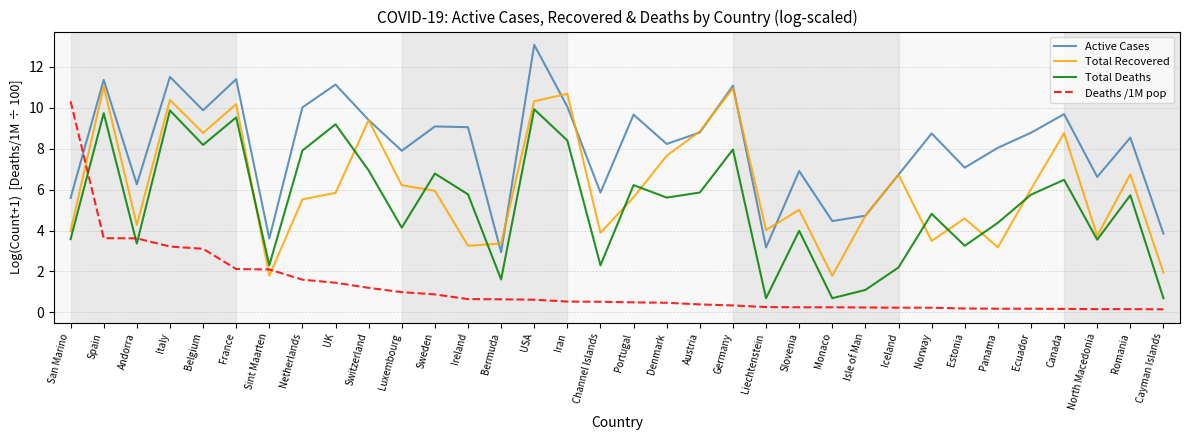

What is the sum of the Total Recovered values at Netherlands and Romania?

12.3